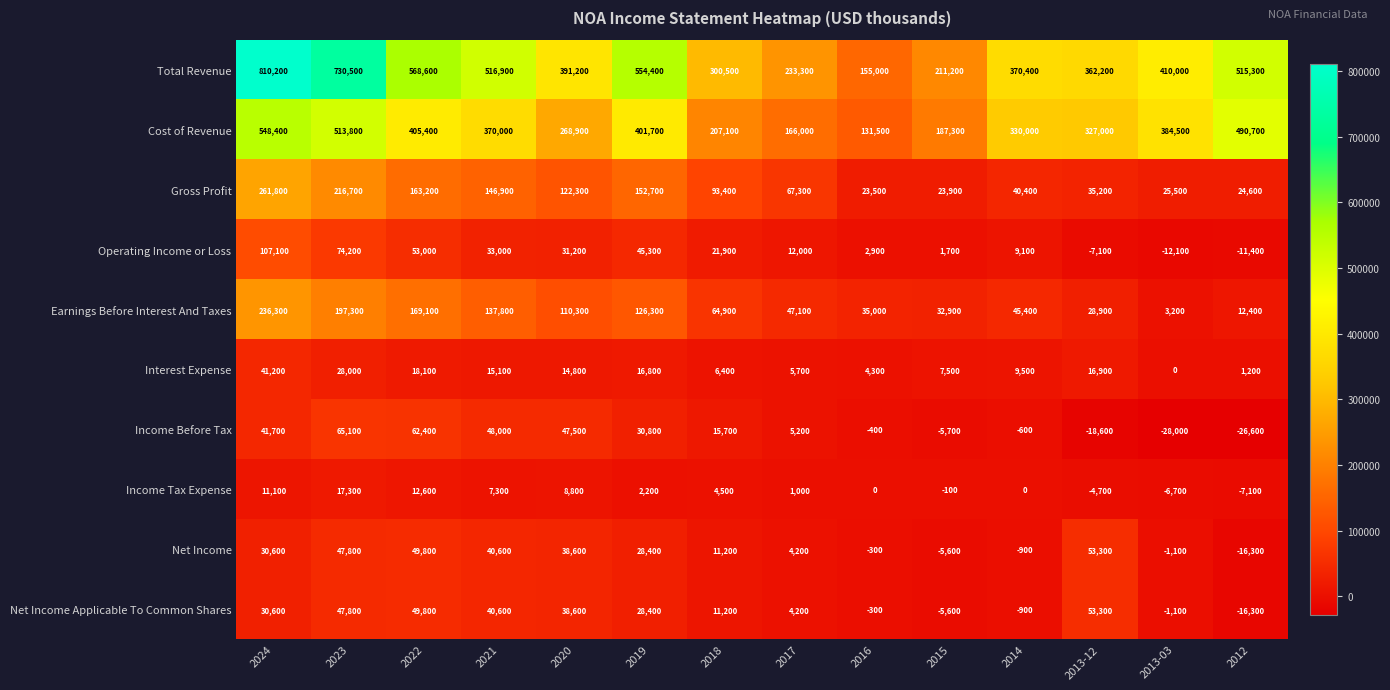

At how many categories does at least one series exceed 540215?

4